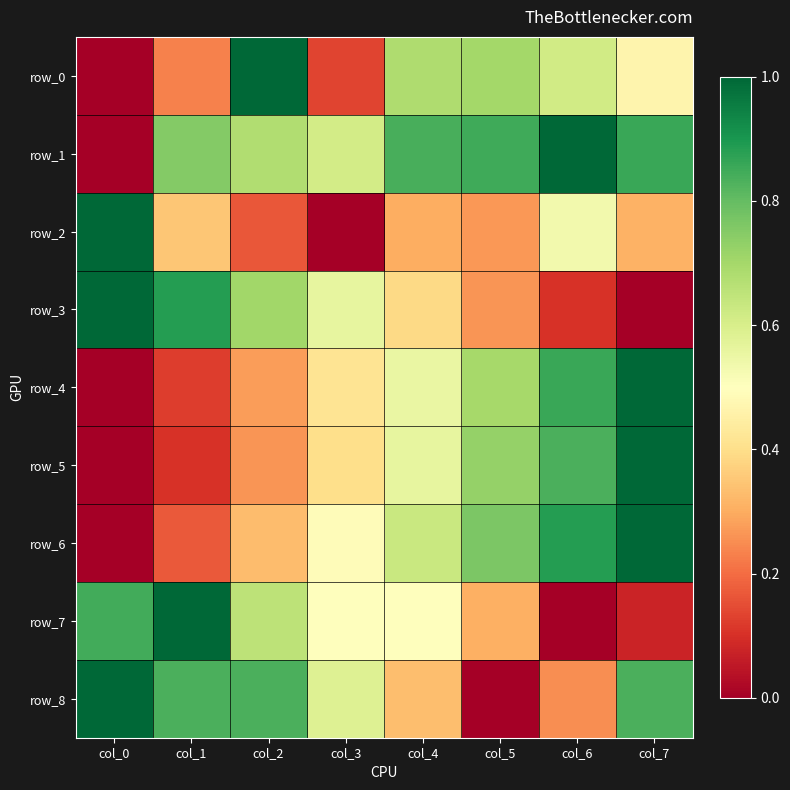

True or false: row_1 has a value of 0.7 at col_2.

True